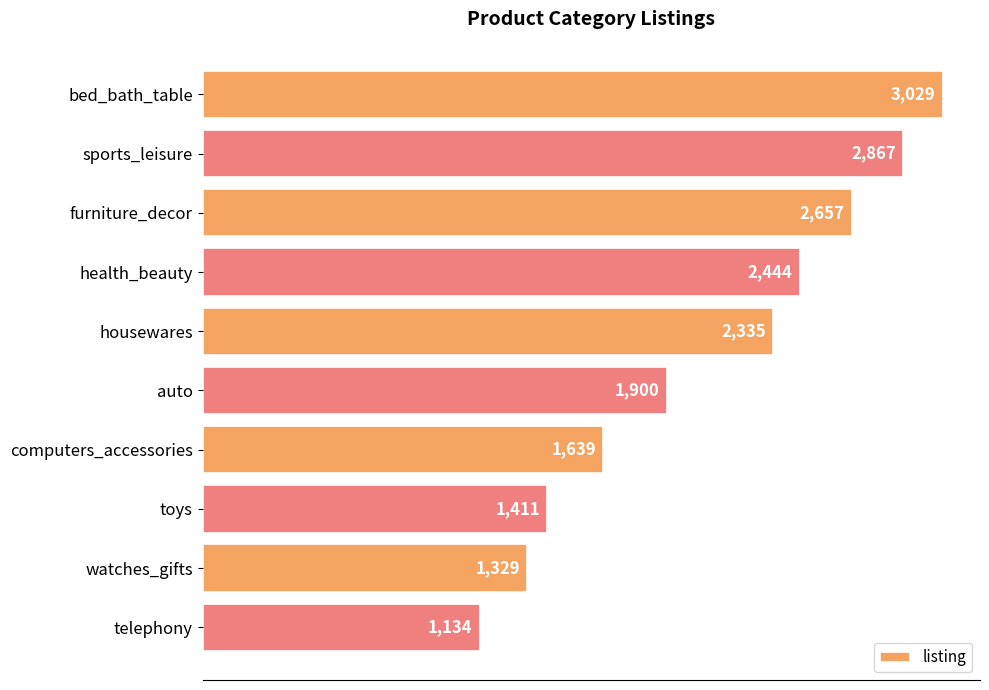

List the labels in order of value, largest first.

bed_bath_table, sports_leisure, furniture_decor, health_beauty, housewares, auto, computers_accessories, toys, watches_gifts, telephony